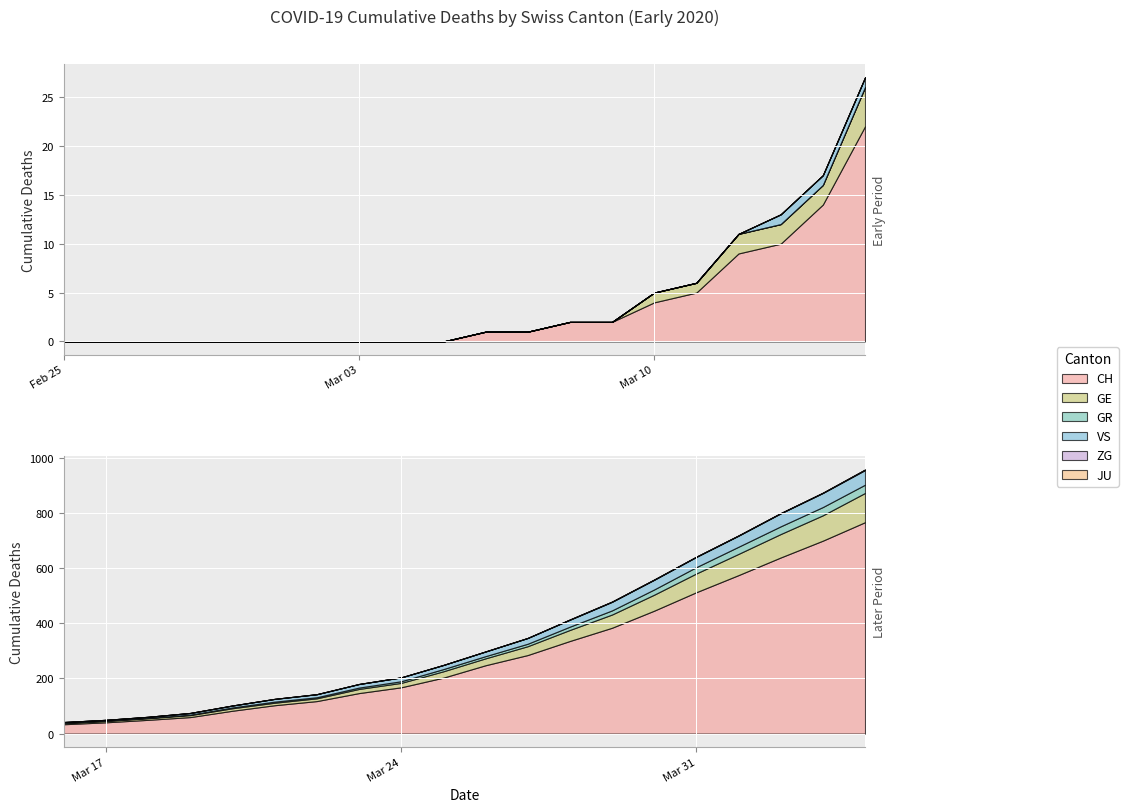

What position from the left is 2020-03-19?

24